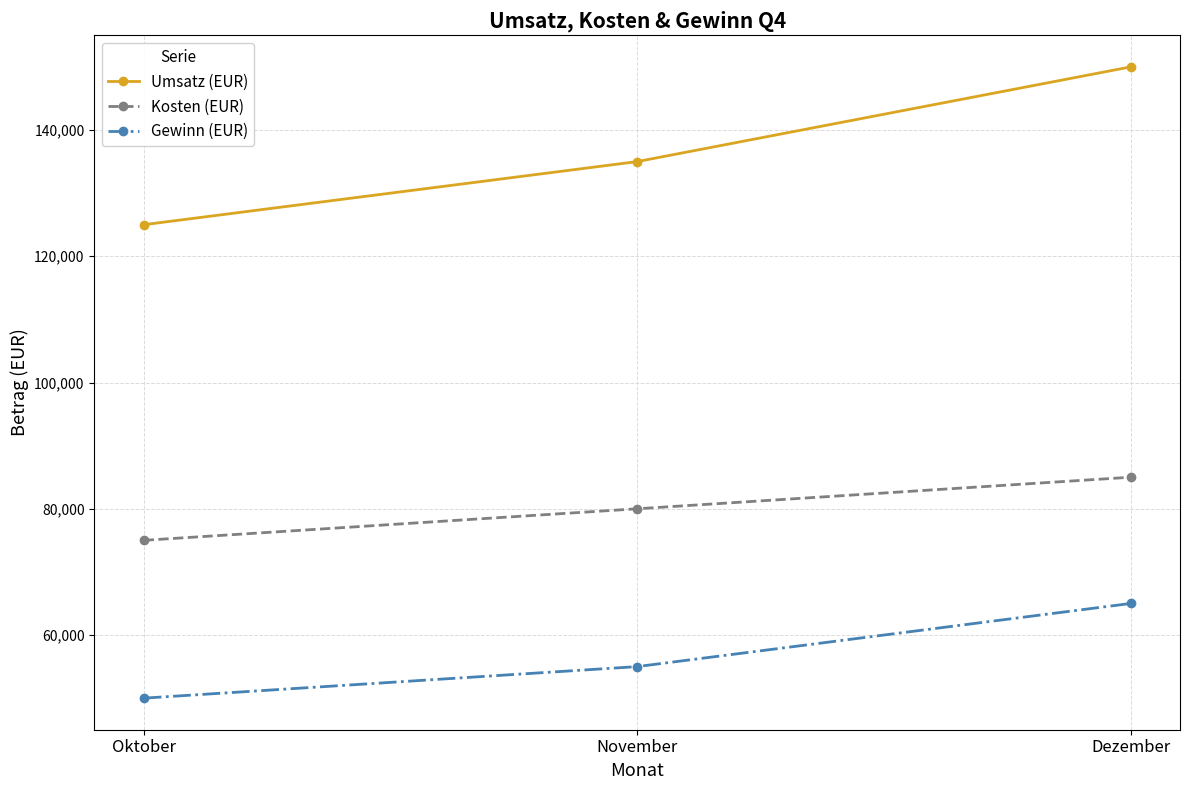

Rank the series by their average value, from highest to lowest.

Umsatz (EUR), Kosten (EUR), Gewinn (EUR)